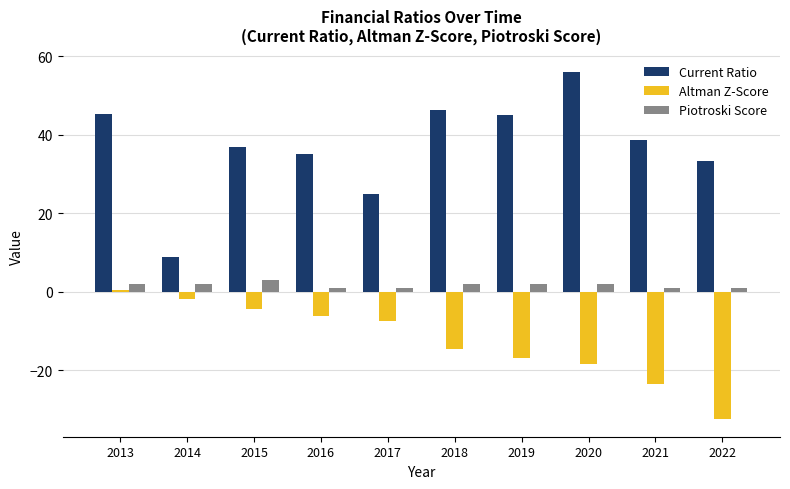

Are the bars grouped side by side (vs. stacked)?

Yes